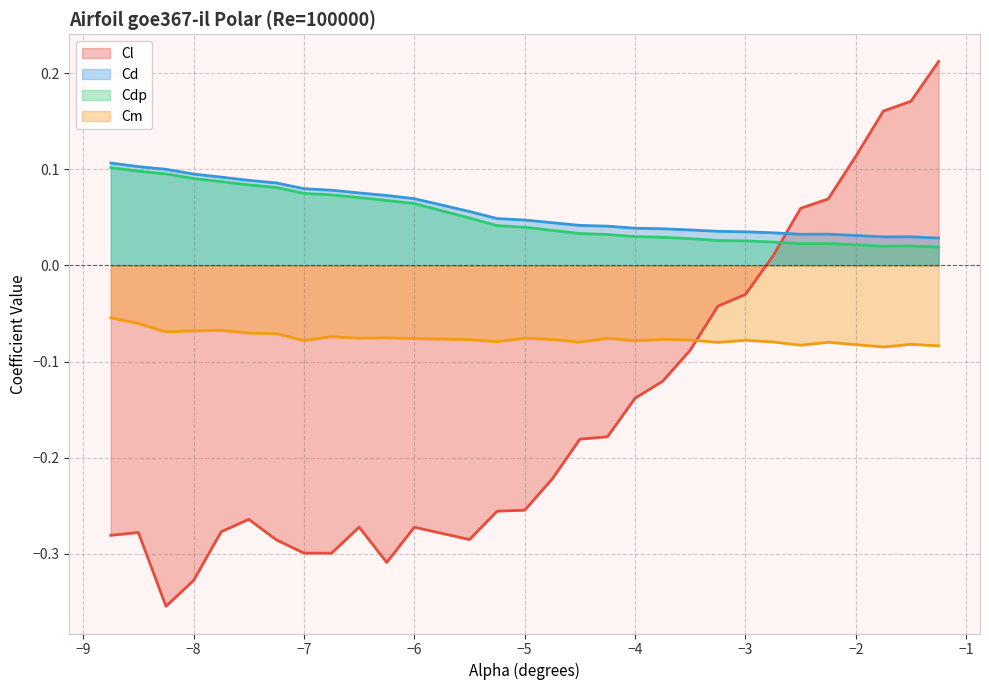

Which series has the widest spread of values?

Cl